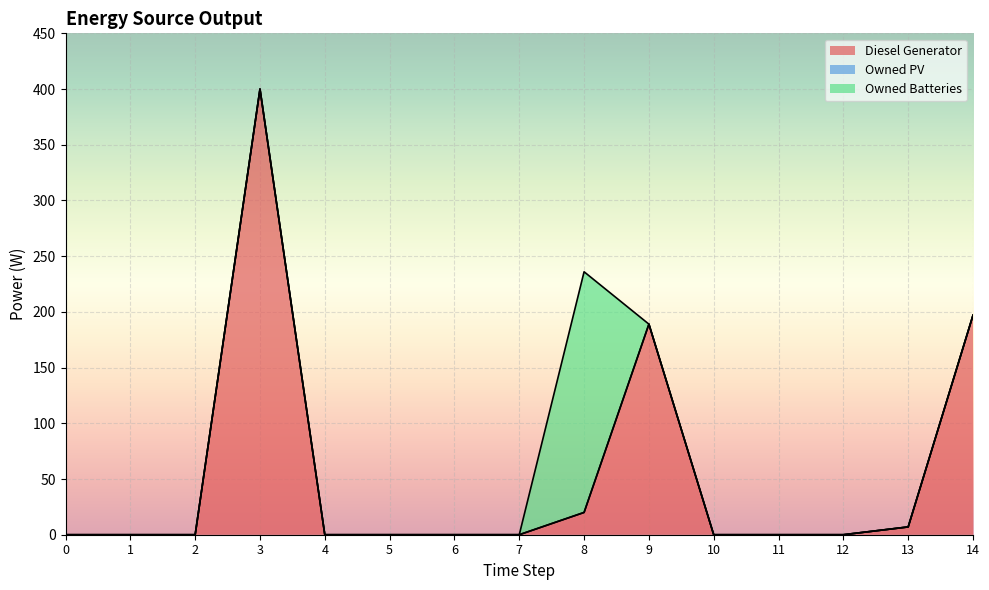

True or false: Owned PV and Diesel Generator cross at least once.

False